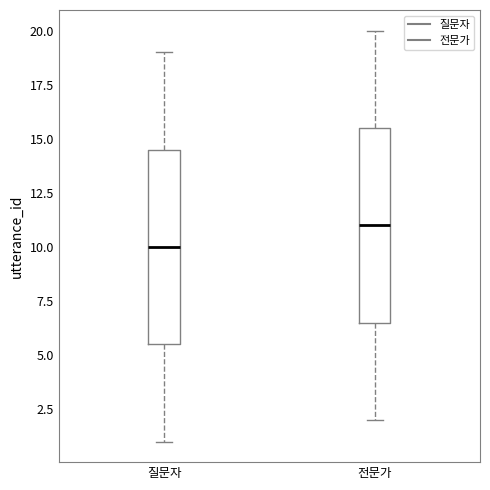

Where does the upper whisker of the box for 질문자 end on the y-axis? The values are not printed on the chart, so give them approximately, as read against the axis.

19.0